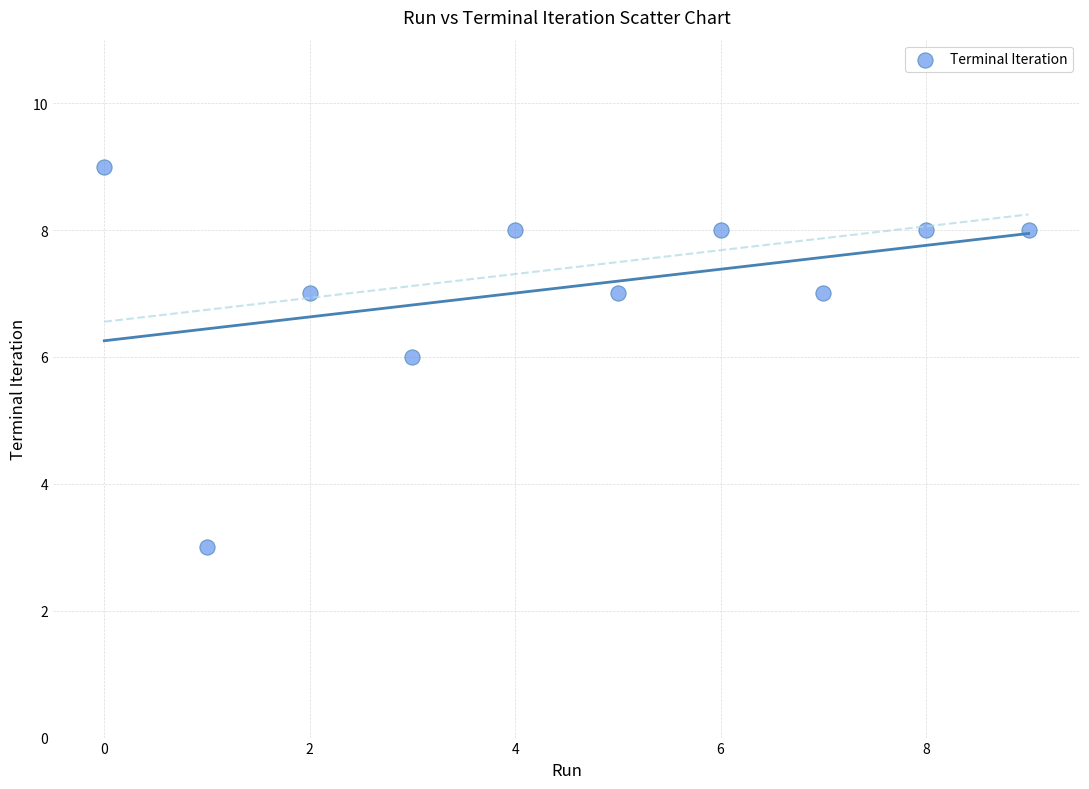

What is the average Y value?

7